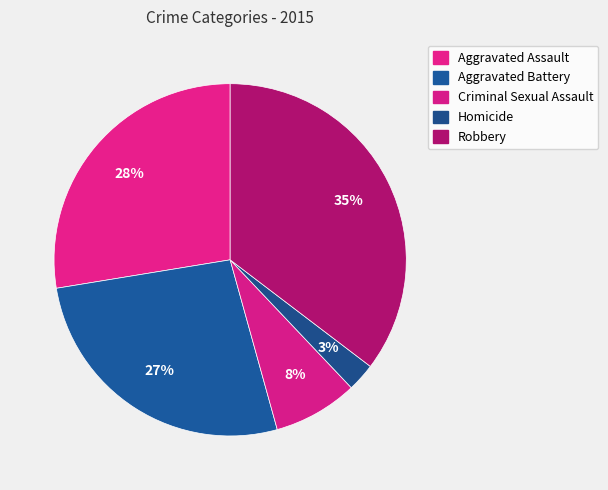

Count the number of slices in the pie.

5